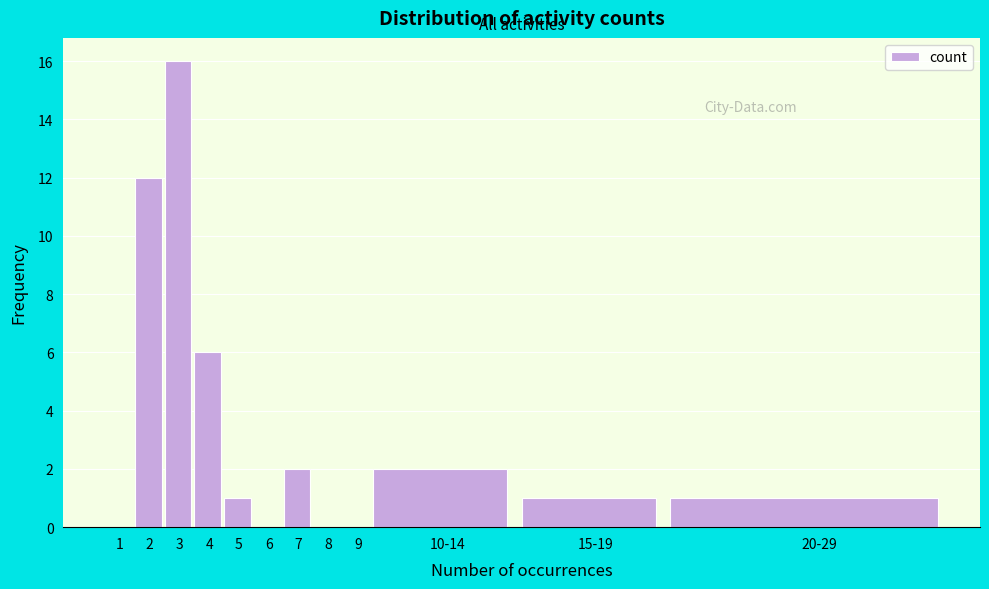

Reading left to right, extract all data points from this chart.

1=0	2=12	3=16	4=6	5=1	6=0	7=2	8=0	9=0	10-14=2	15-19=1	20-29=1